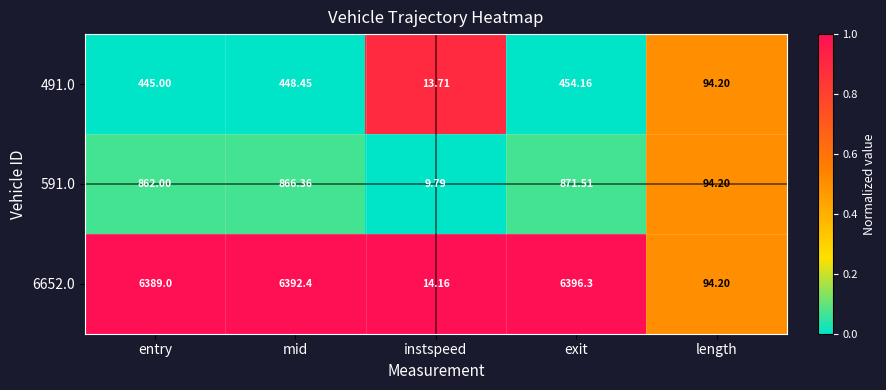

List the labels in order of 491.0 value, largest first.

exit, mid, entry, length, instspeed